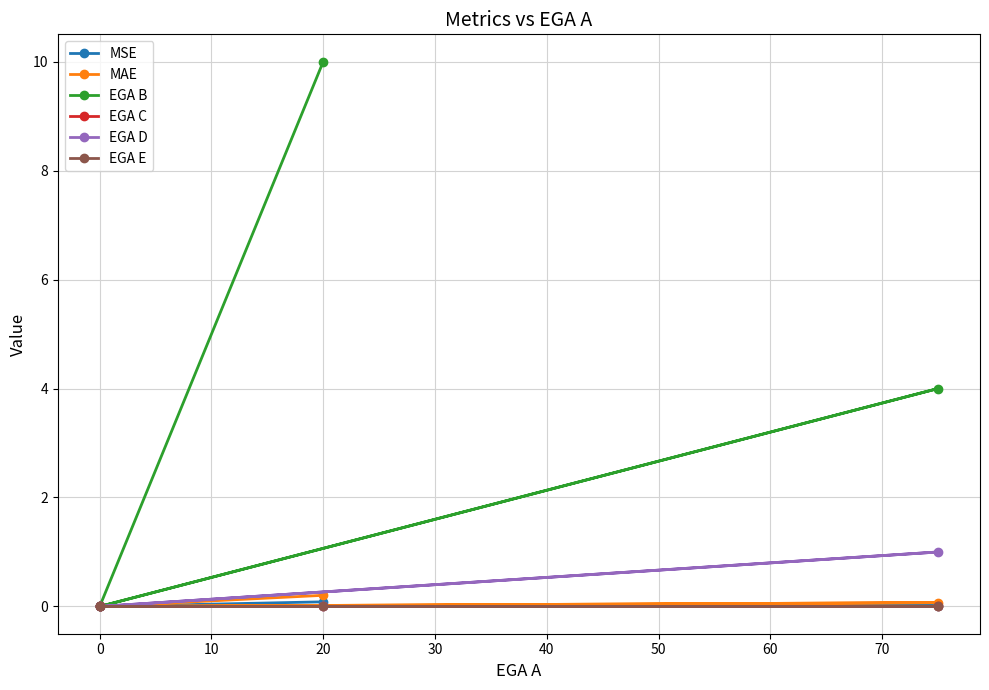

What is the maximum value shown in the chart?

10.0